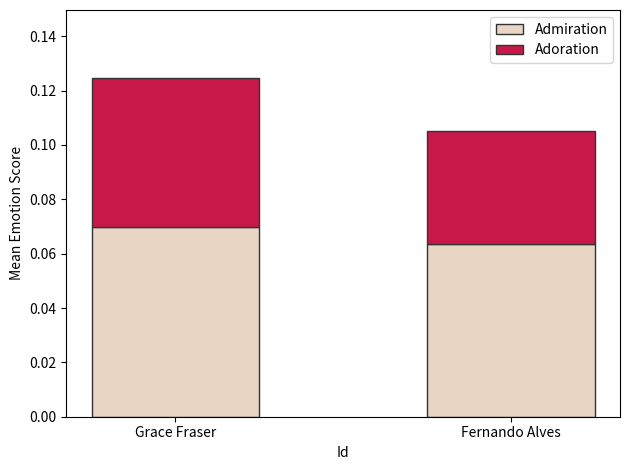

Rank the categories by Admiration value from lowest to highest.

Fernando Alves, Grace Fraser